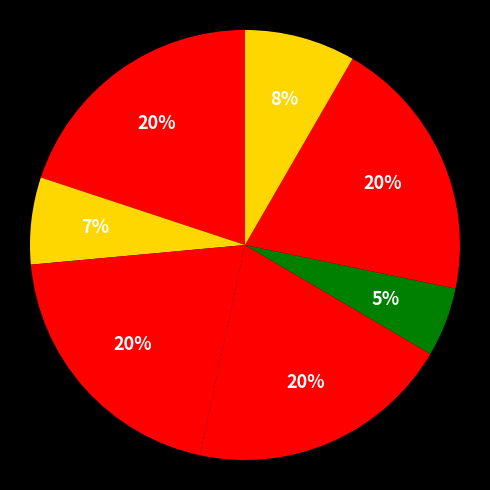

Is there any slice that represents more than half of the pie?

No